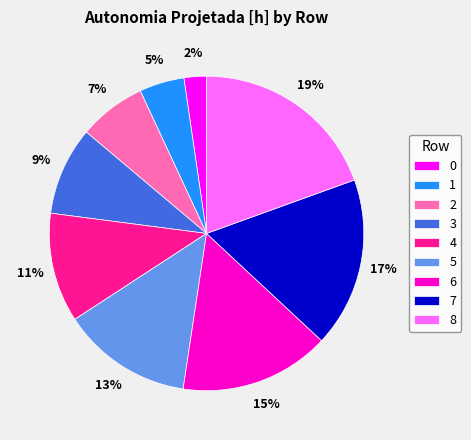

To the nearest percent, what percentage of the pie is 3?

9%